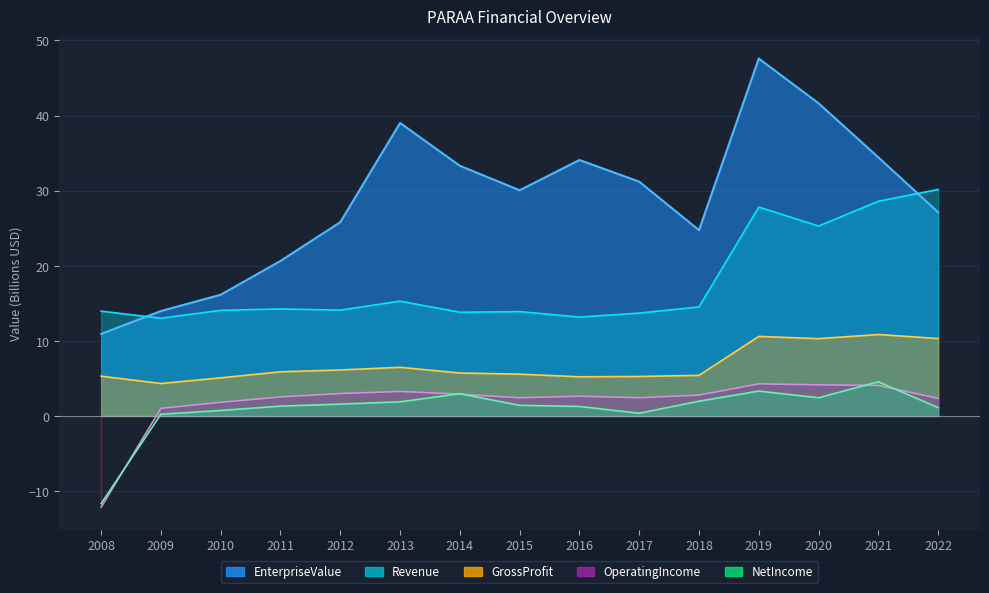

Where does the EnterpriseValue series first go above 30?

2013